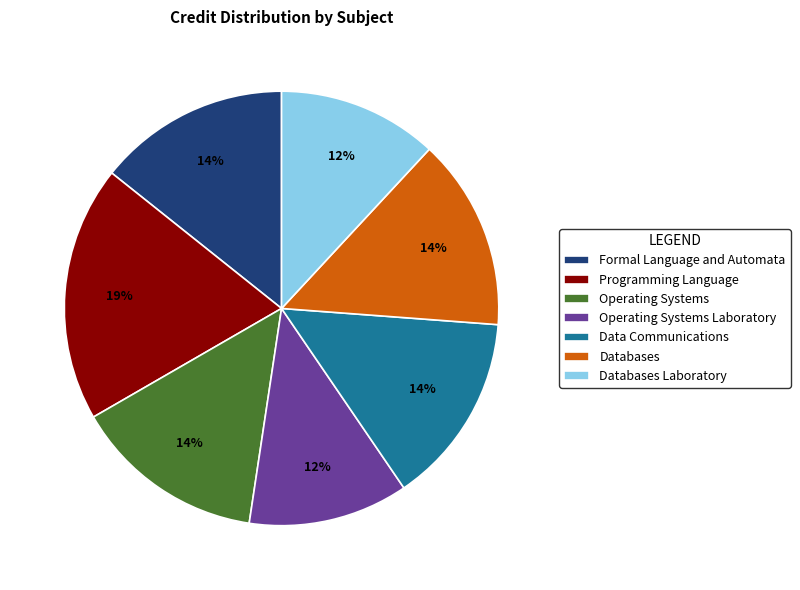

Between Operating Systems and Programming Language, which is larger?

Programming Language